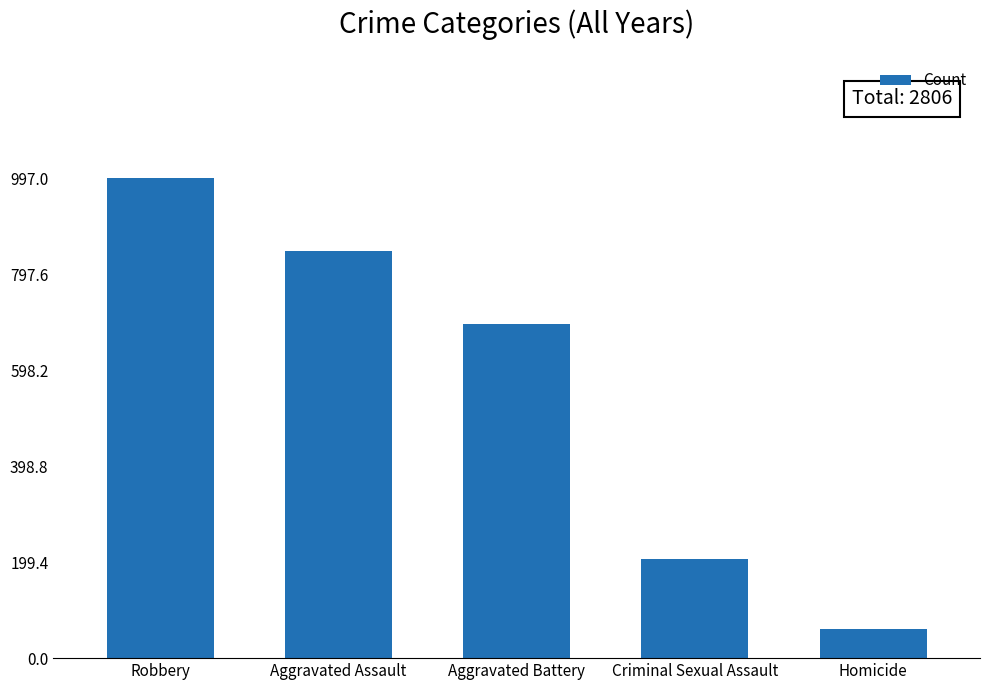

How many values are below 695?

2